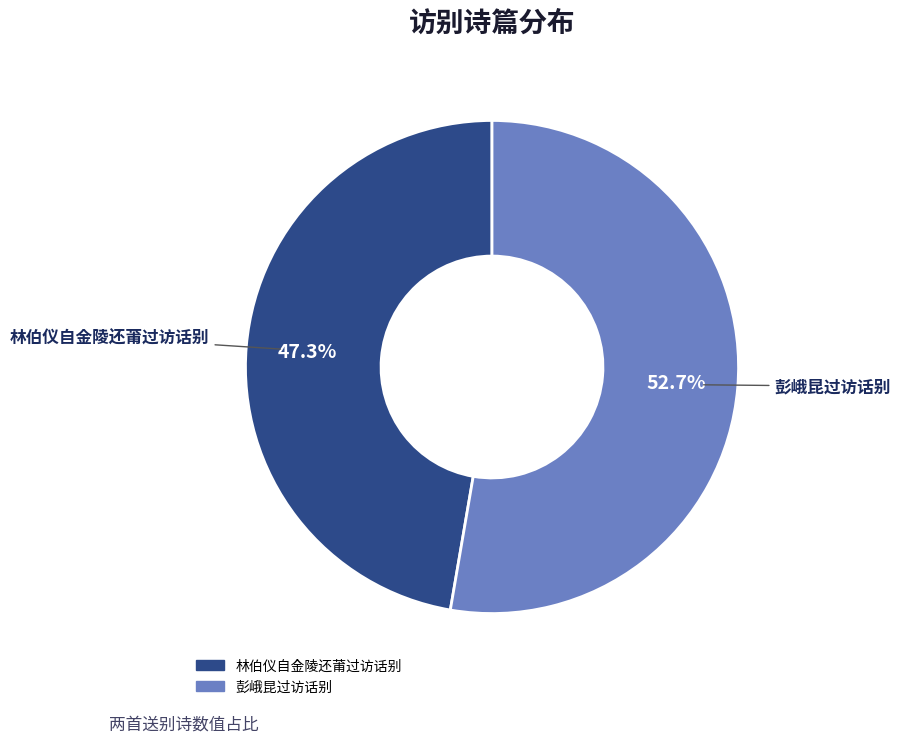

Which has a higher value, 彭峨昆过访话别 or 林伯仪自金陵还莆过访话别?

彭峨昆过访话别